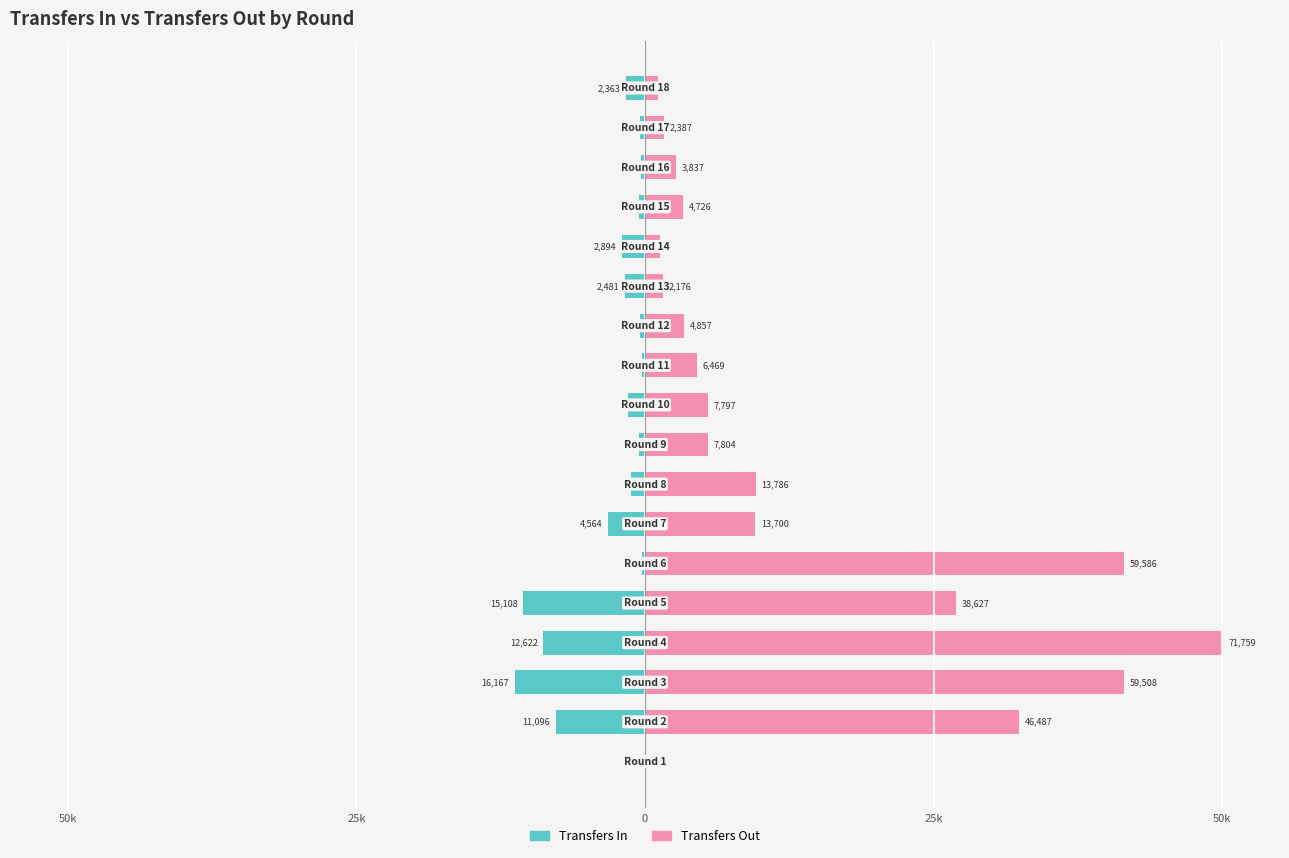

What are all the series names shown in the legend?

Transfers In, Transfers Out